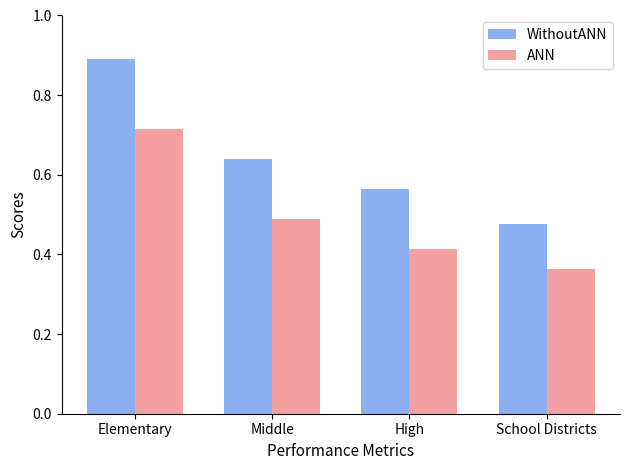

Does the chart contain any negative values?

No